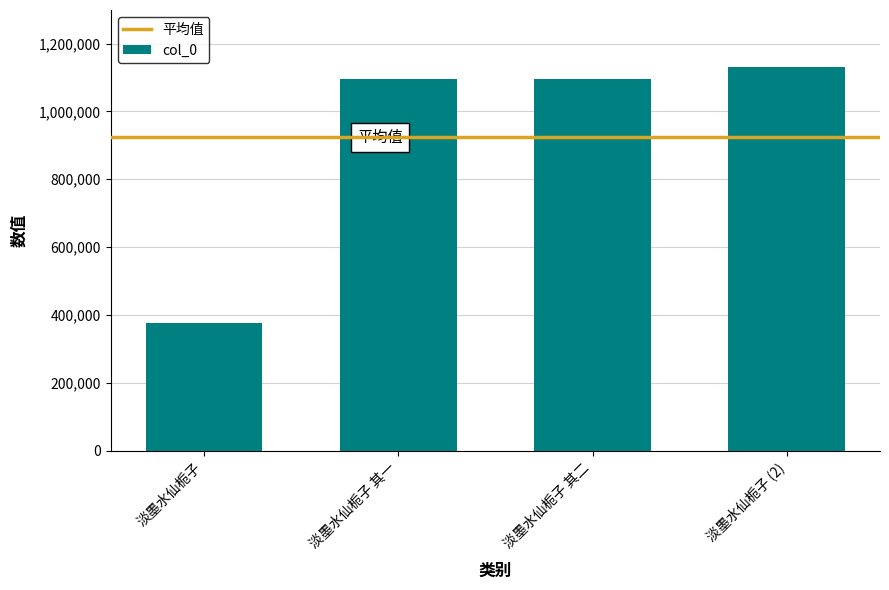

What is the sum of all values?

3696620